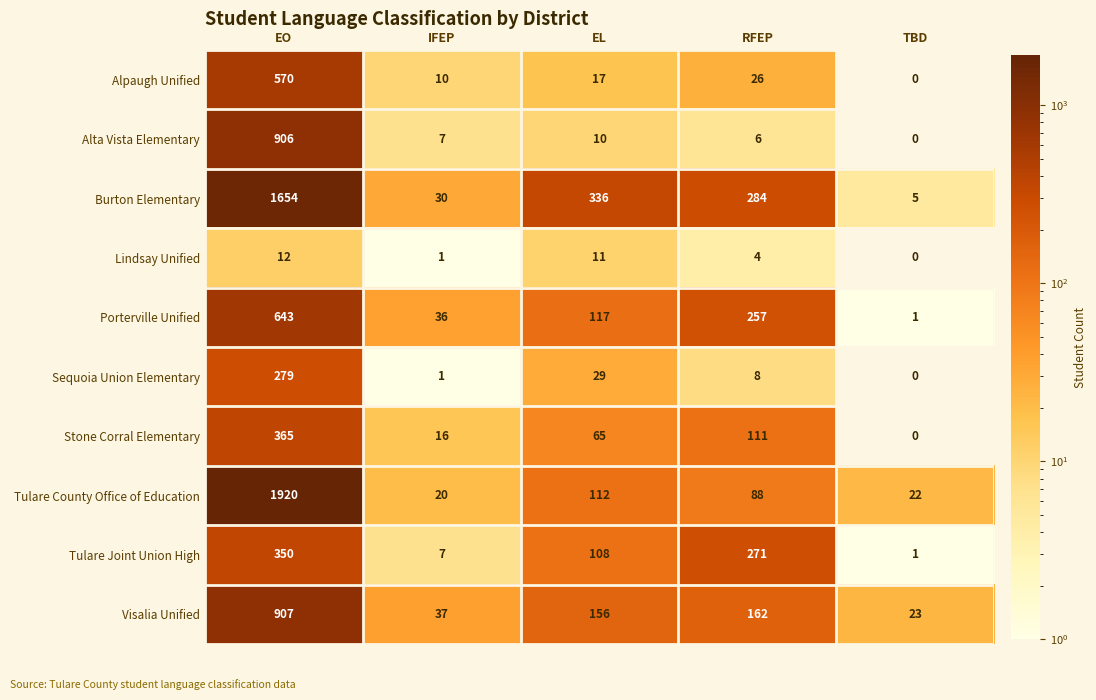

Count the number of data series in this chart.

10